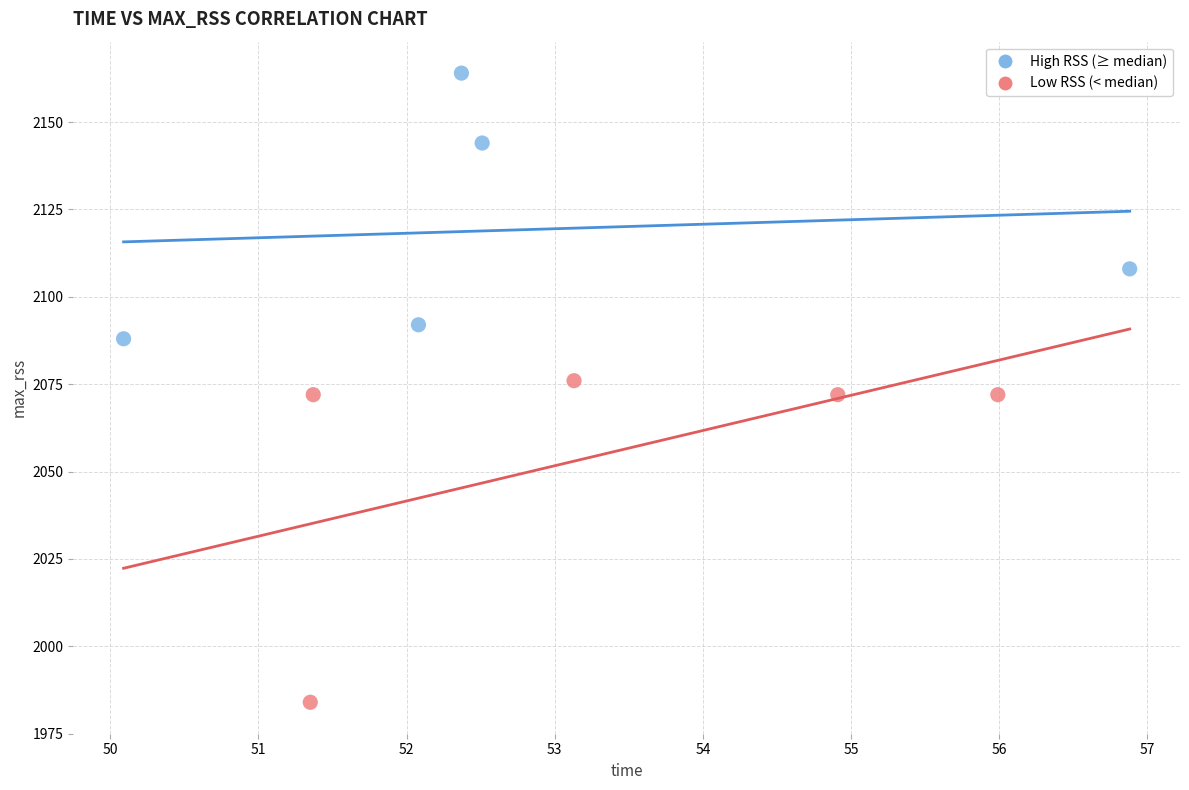

Which series has the widest spread of Y values?

Low RSS (< median)